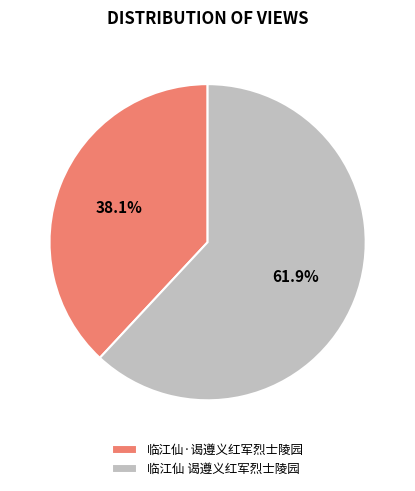

Rank the categories by value from highest to lowest.

临江仙 谒遵义红军烈士陵园, 临江仙·谒遵义红军烈士陵园